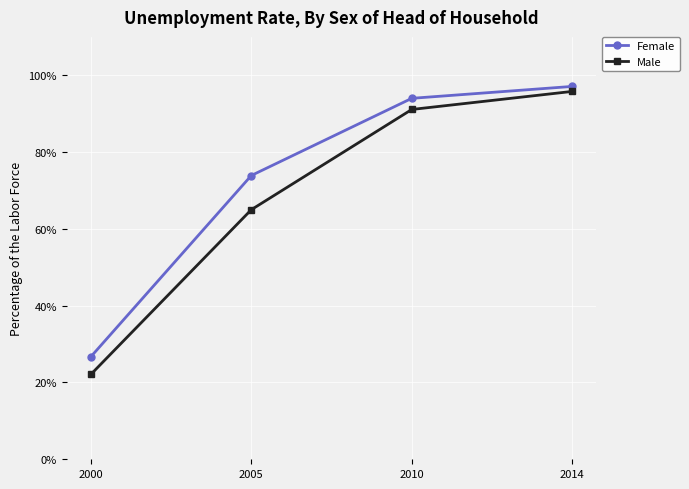

Reading left to right, extract all data points from this chart.

Female: 26.7	73.9	94.0	97.1
Male: 22.1	65.0	91.1	95.8